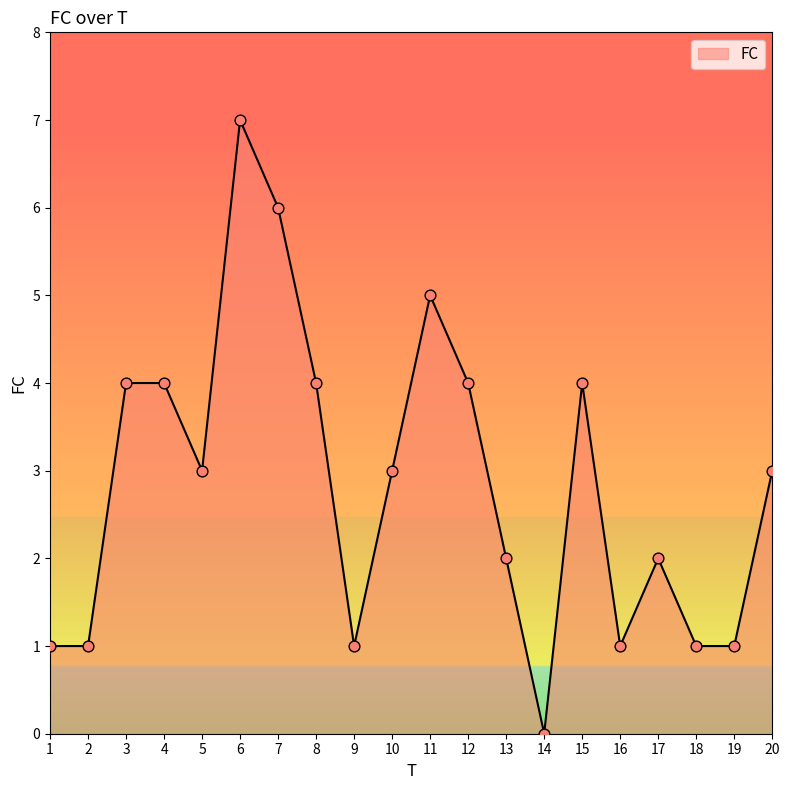

What is the ratio of the value at 12 to the value at 20?

1.3